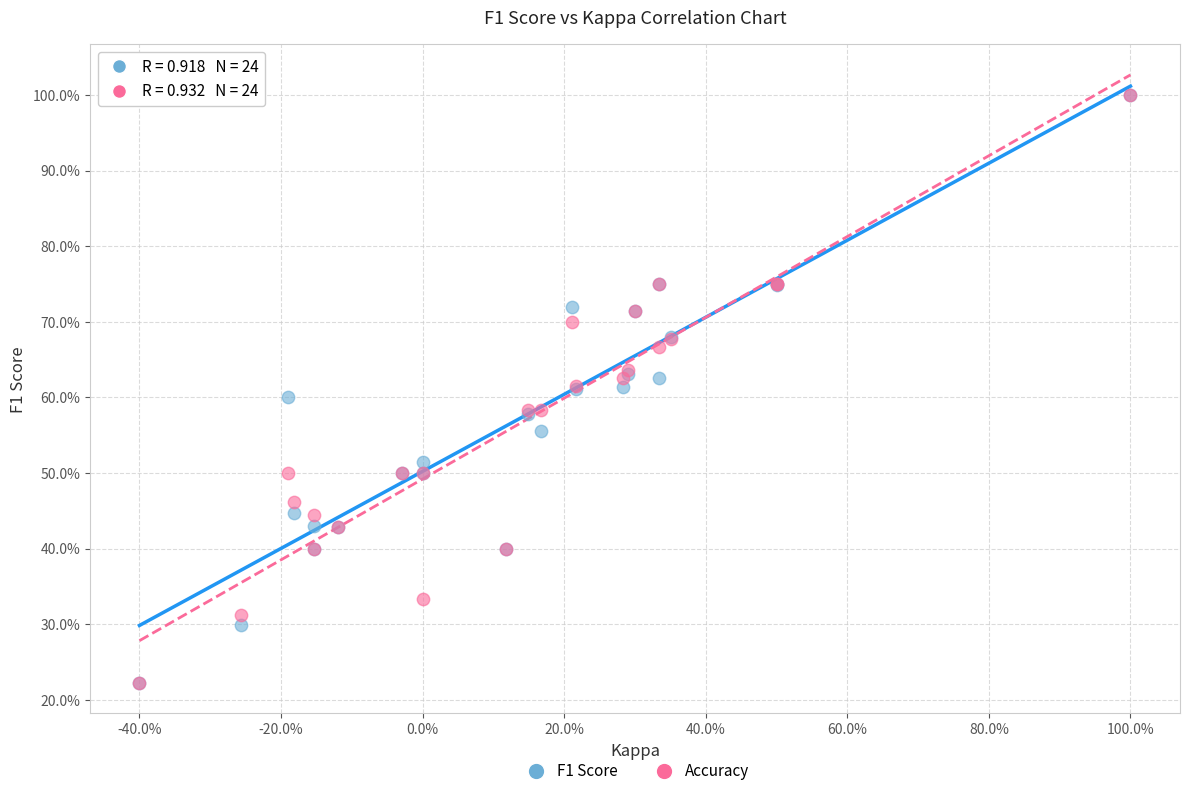

What are all the series names shown in the legend?

F1 Score, Accuracy